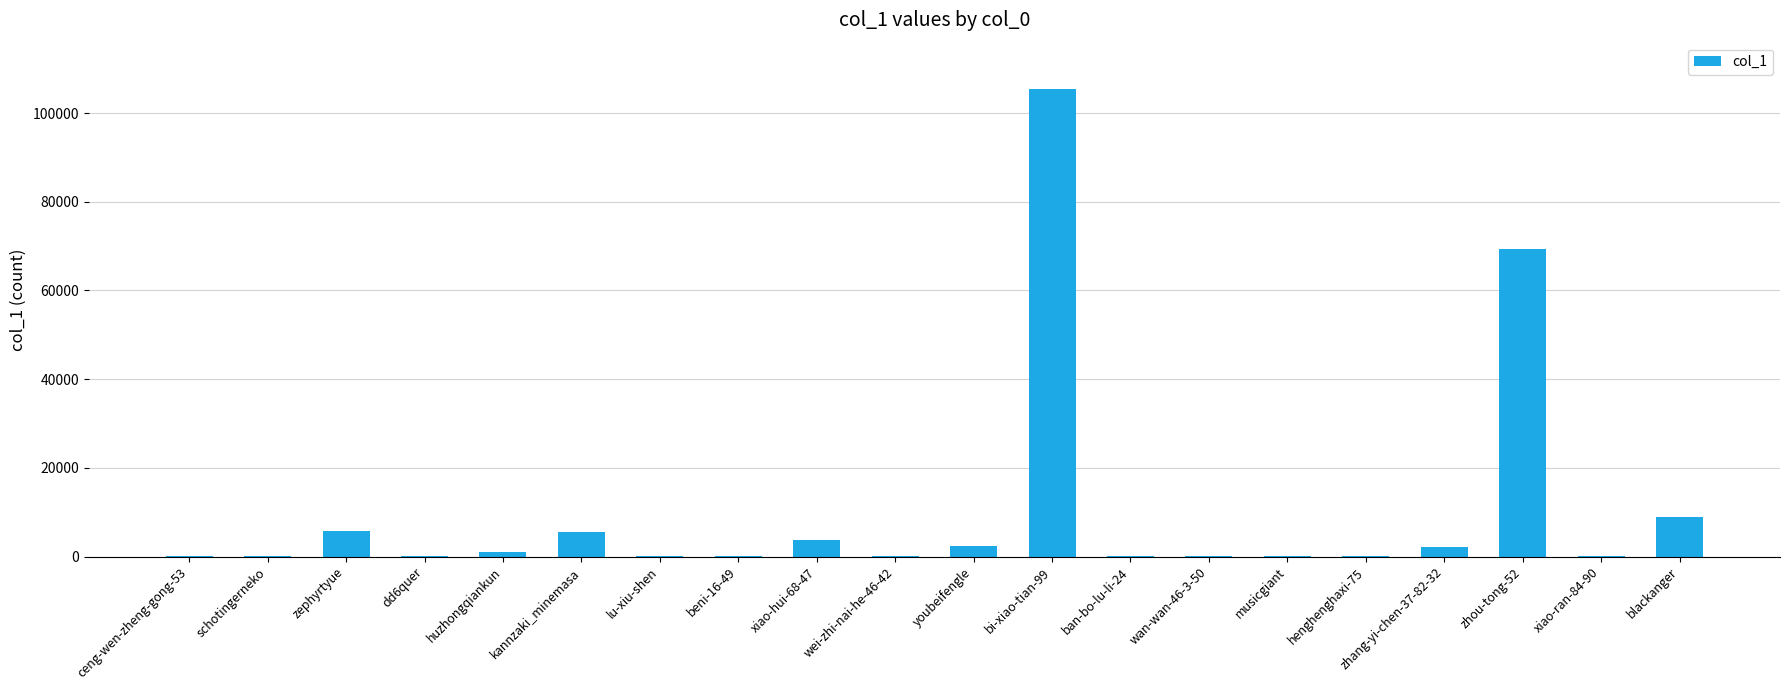

True or false: the data shows 5693 at zephyrtyue.

True